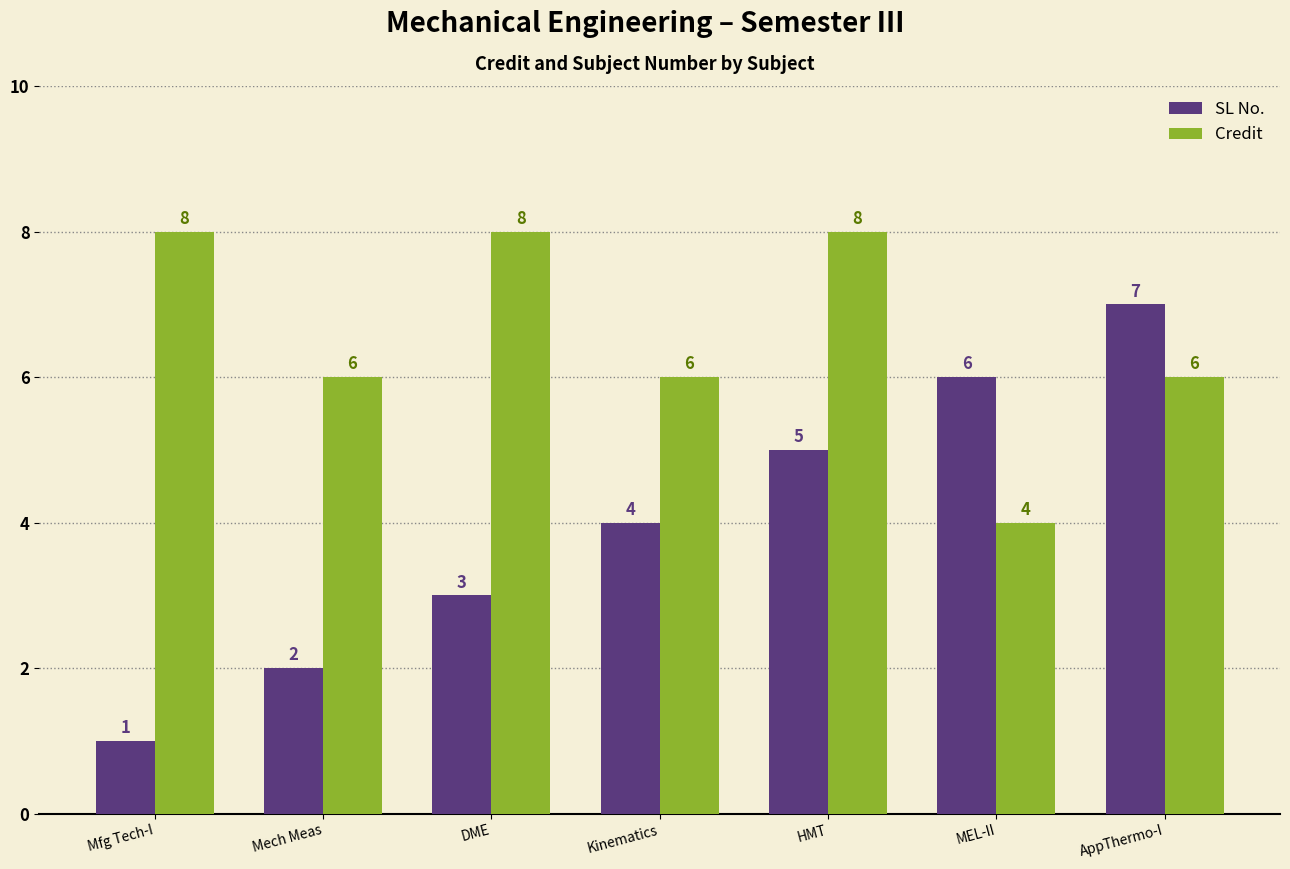

Which category has the highest value in the SL No. series?

AppThermo-I